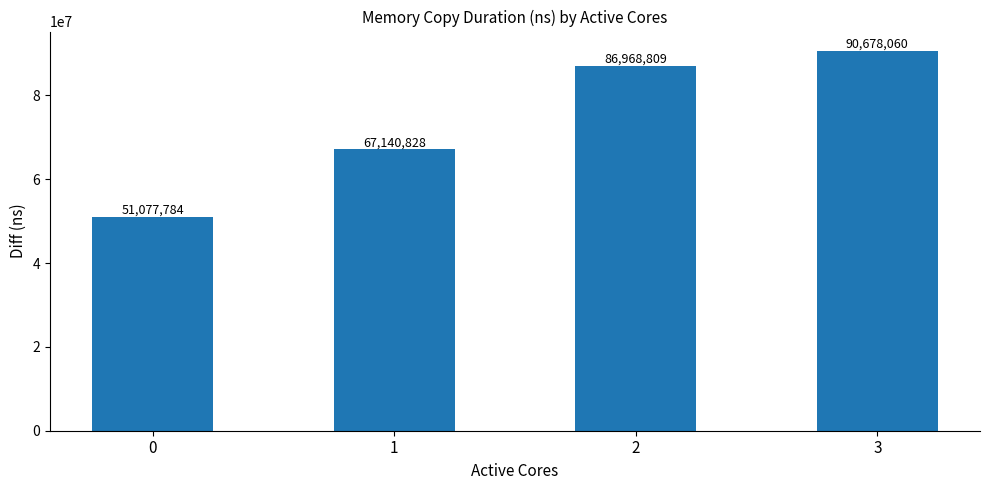

What is the difference between the maximum and minimum values?

39600276